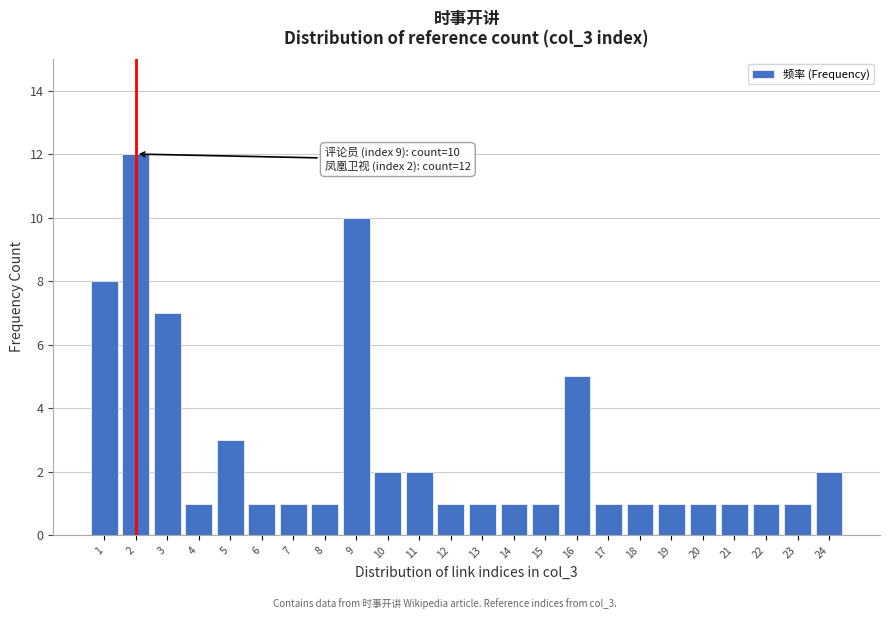

Reading right to left, what are all the values shown in this chart?

2	1	1	1	1	1	1	1	5	1	1	1	1	2	2	10	1	1	1	3	1	7	12	8